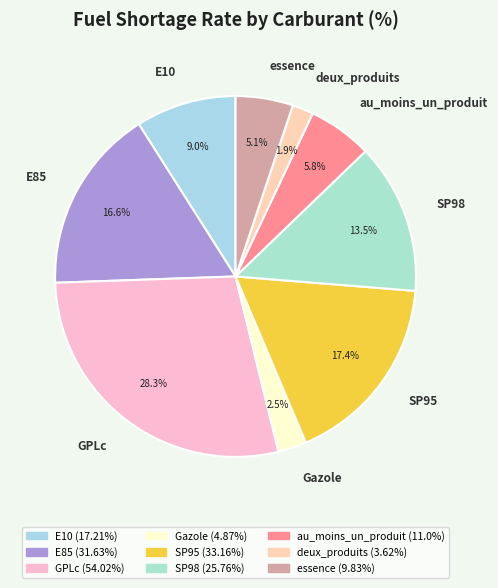

Rank the categories by value from lowest to highest.

deux_produits, Gazole, essence, au_moins_un_produit, E10, SP98, E85, SP95, GPLc